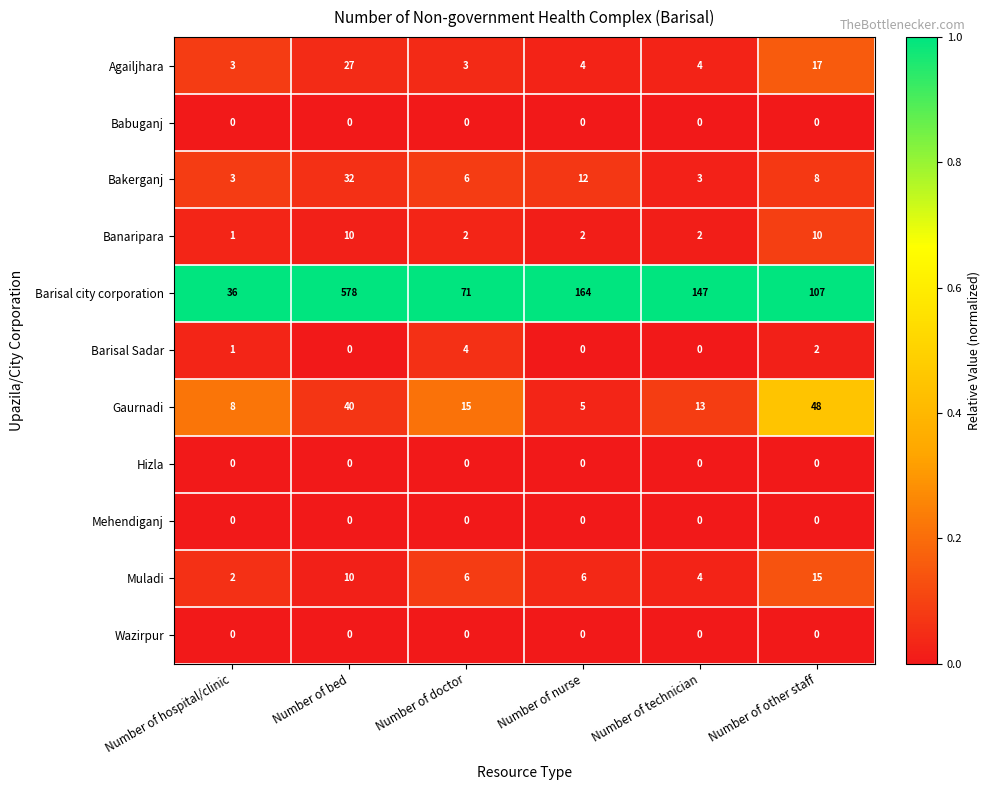

The value of Muladi at Number of technician is 5. True or false?

False